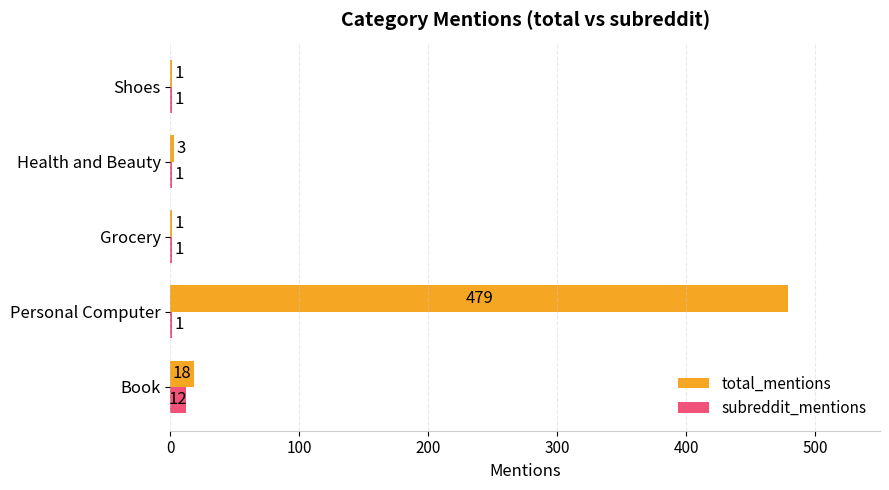

Which label corresponds to the largest value in the chart?

Personal Computer